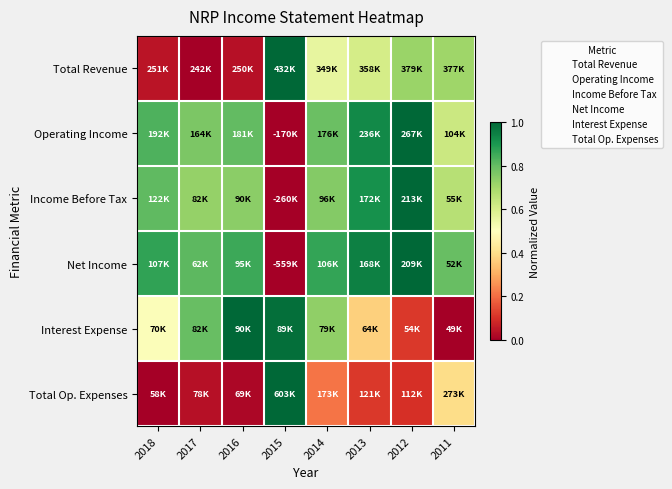

At how many categories does at least one series exceed 0?

8